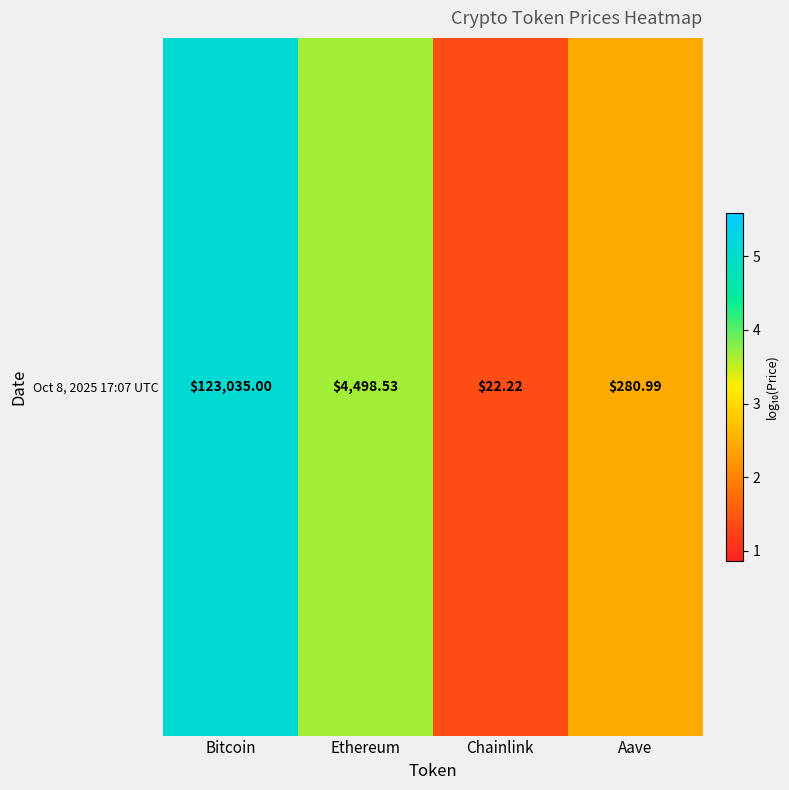

Reading left to right, what are all the values shown in this chart?

5.1	3.7	1.4	2.5